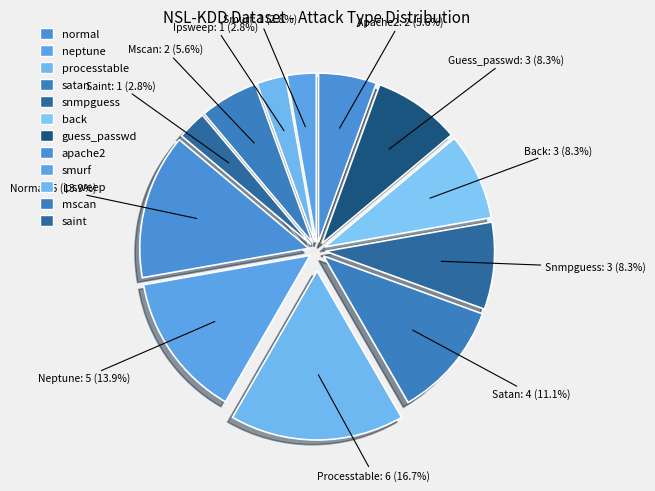

True or false: snmpguess accounts for 20% of the total.

False